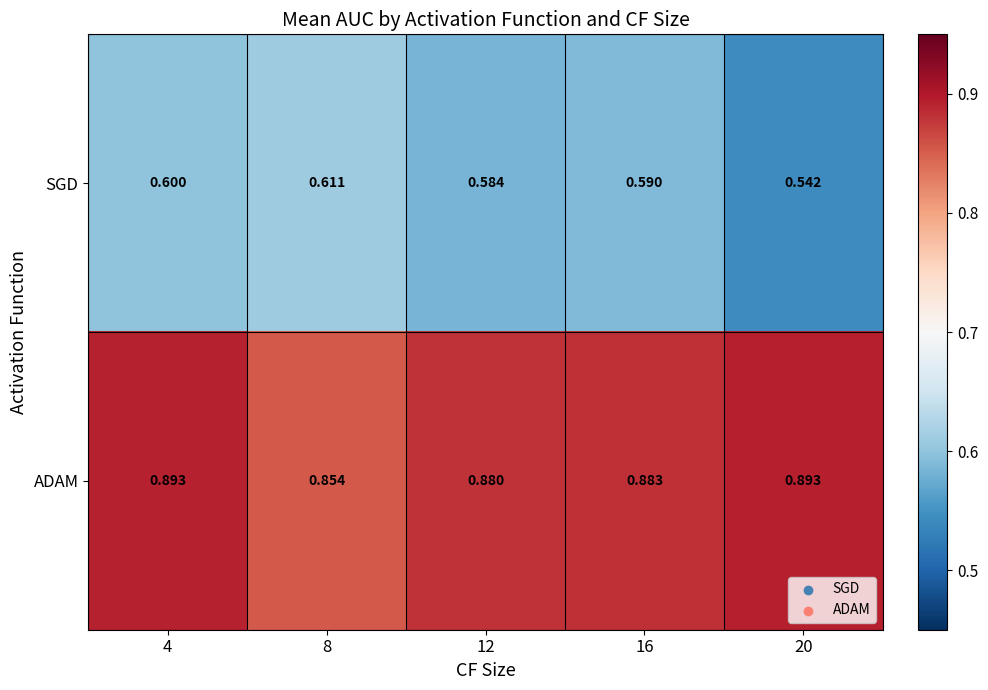

Is the value of SGD at 4 greater than the value of ADAM at 4?

No